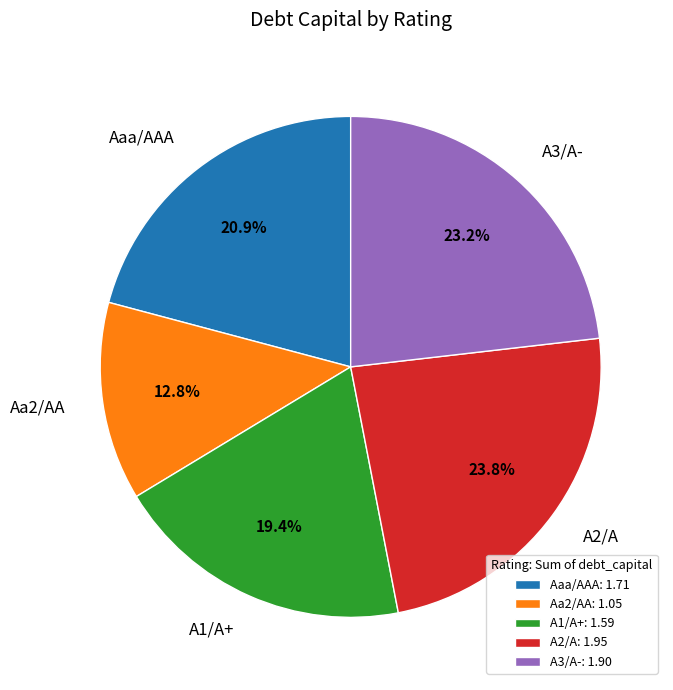

Does A2/A account for over 50% of the chart?

No